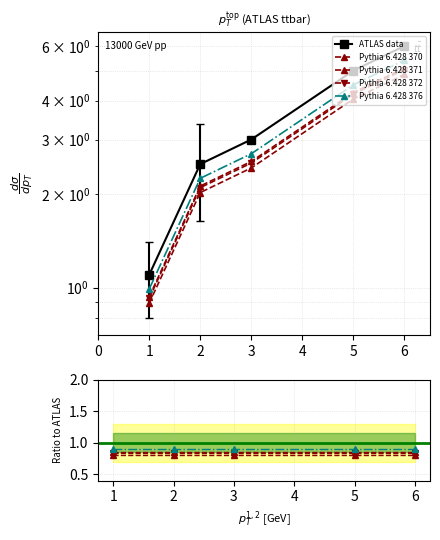

Which series has the largest range (max minus min)?

ATLAS data